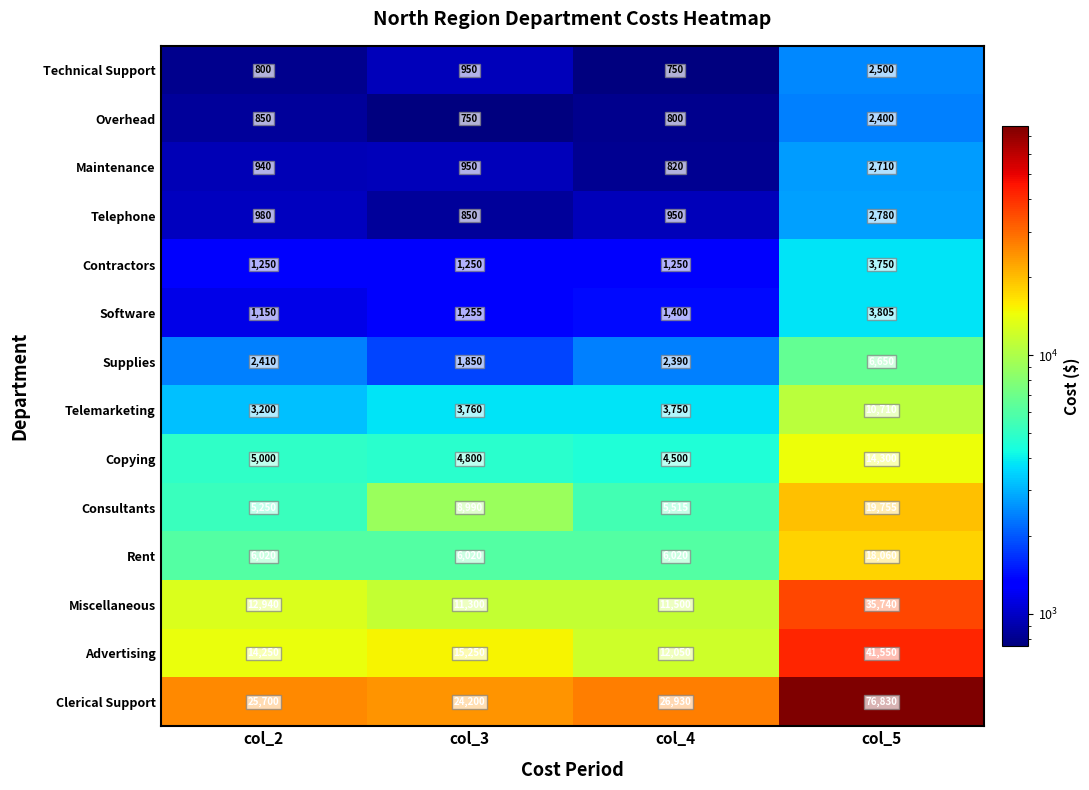

What is the difference between the second highest and minimum values in the Consultants series?

3740